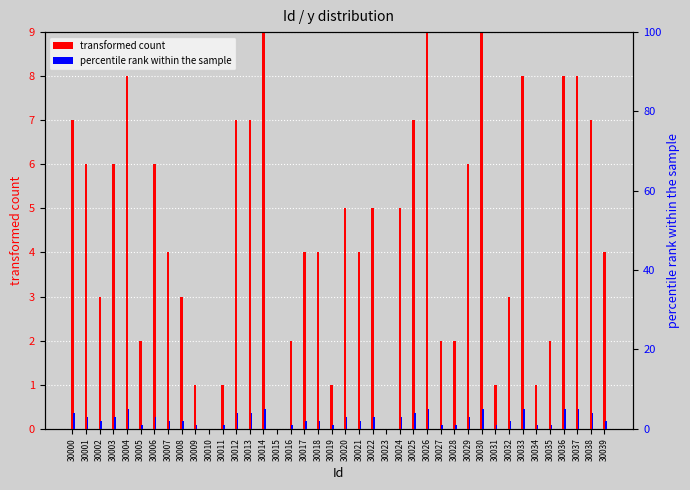

How many data points in percentile rank within the sample are less than 2?

13